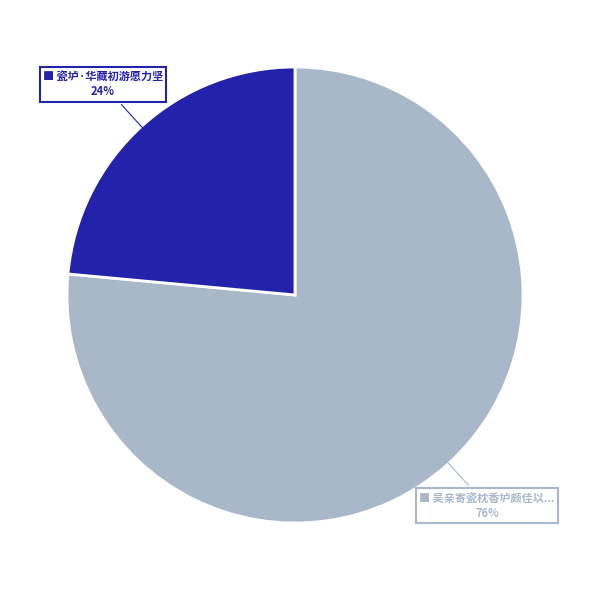

Count the number of slices in the pie.

2